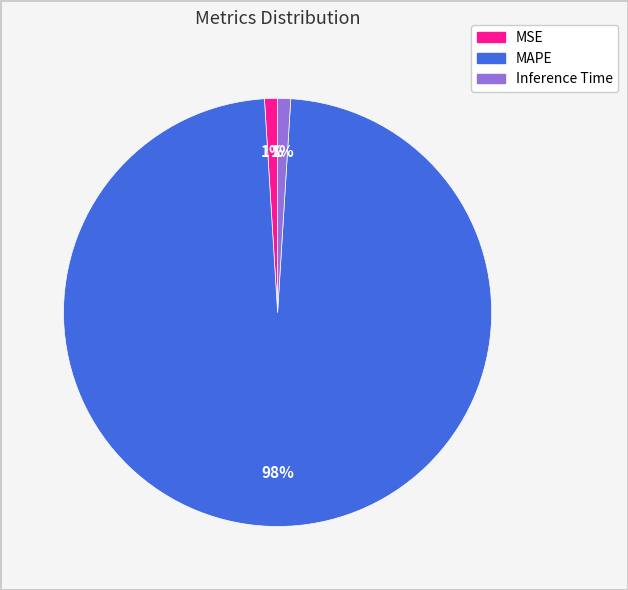

True or false: Inference Time accounts for 1% of the total.

True